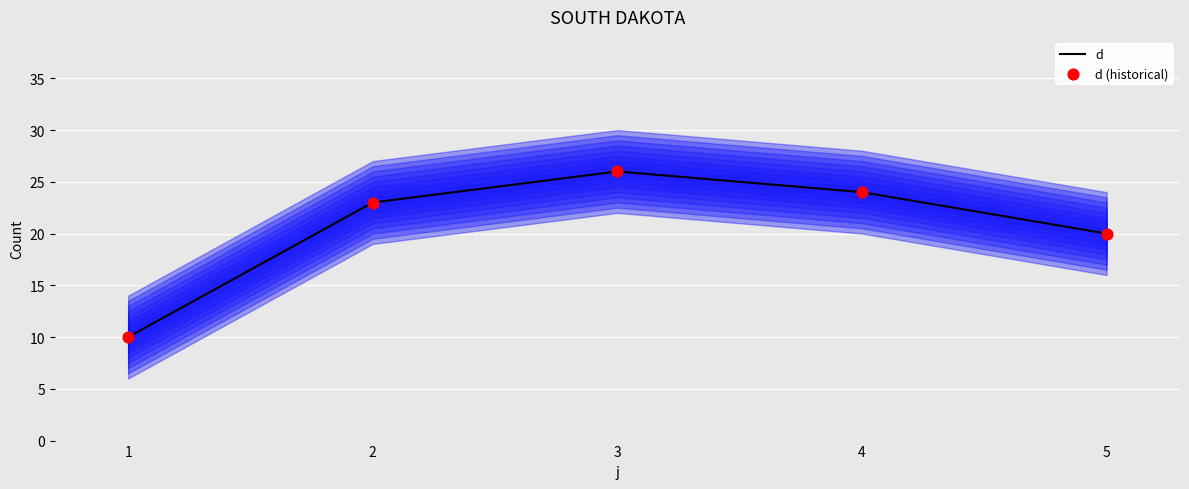

Which series has the widest spread of Y values?

d